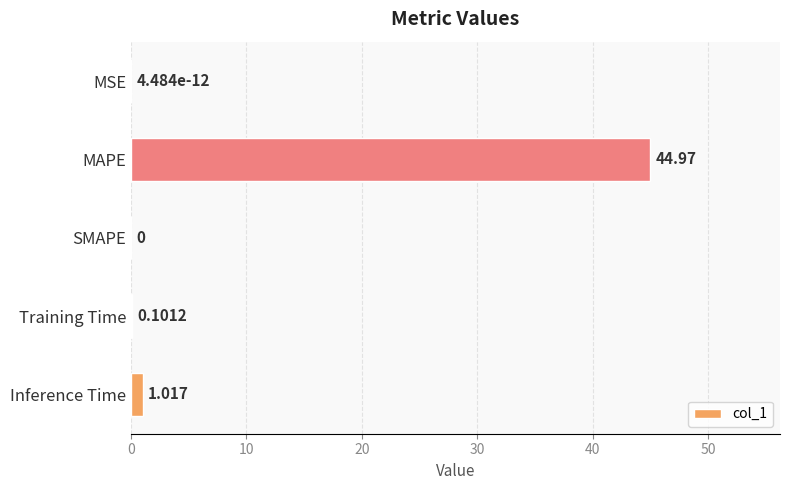

Between MSE and Inference Time, which is larger?

Inference Time